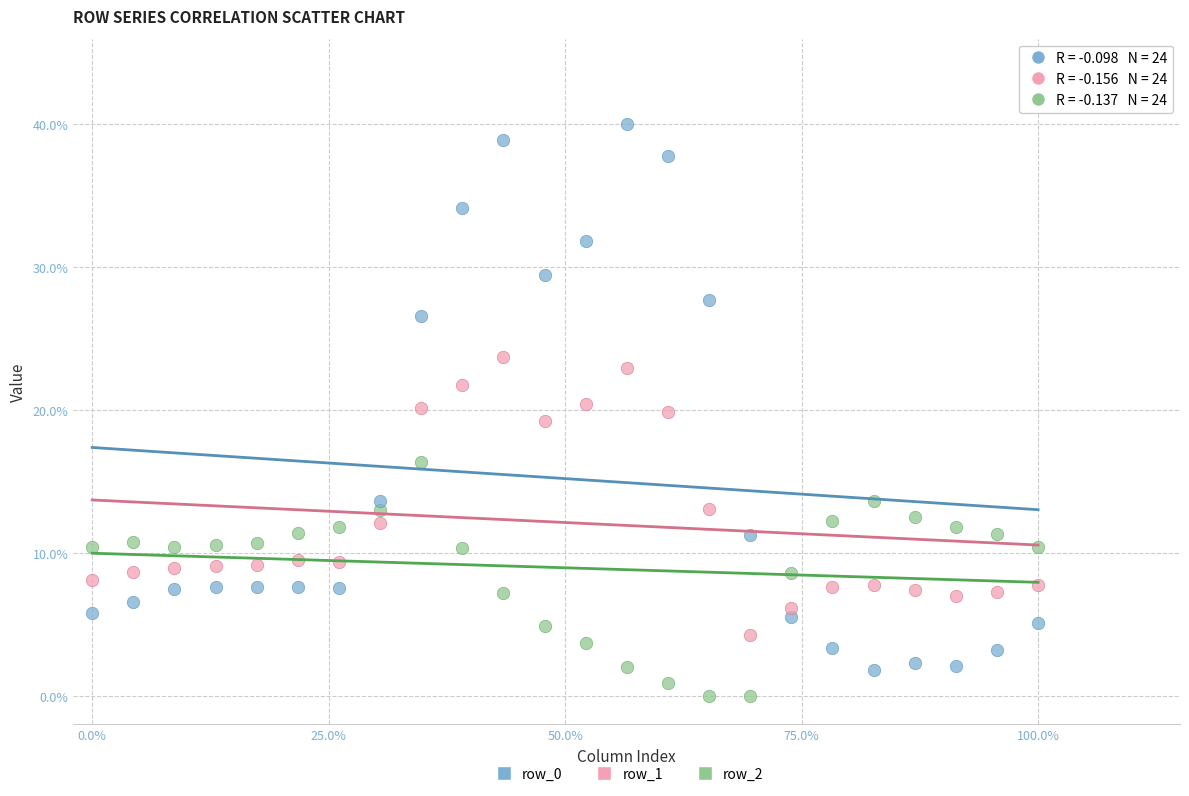

What is the X range (max minus min) for the scatter plot?

1.0